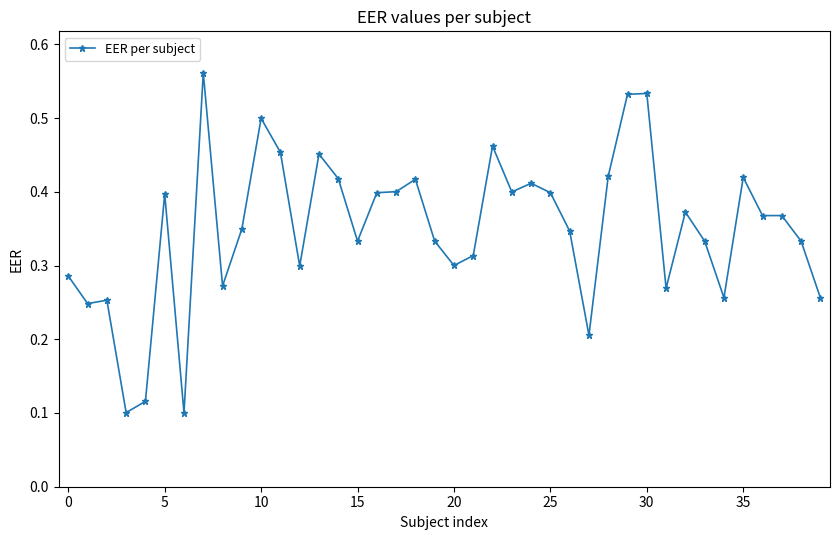

What is the sum of all values?

14.0